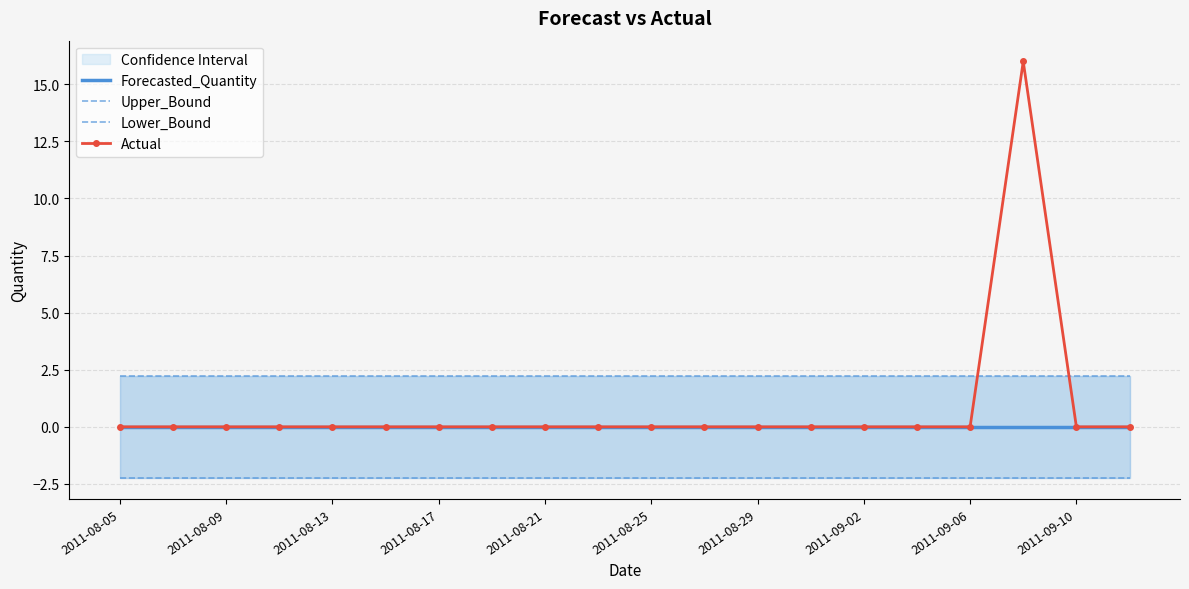

What is the spread (max minus min) of values at 2011-08-25?

4.5